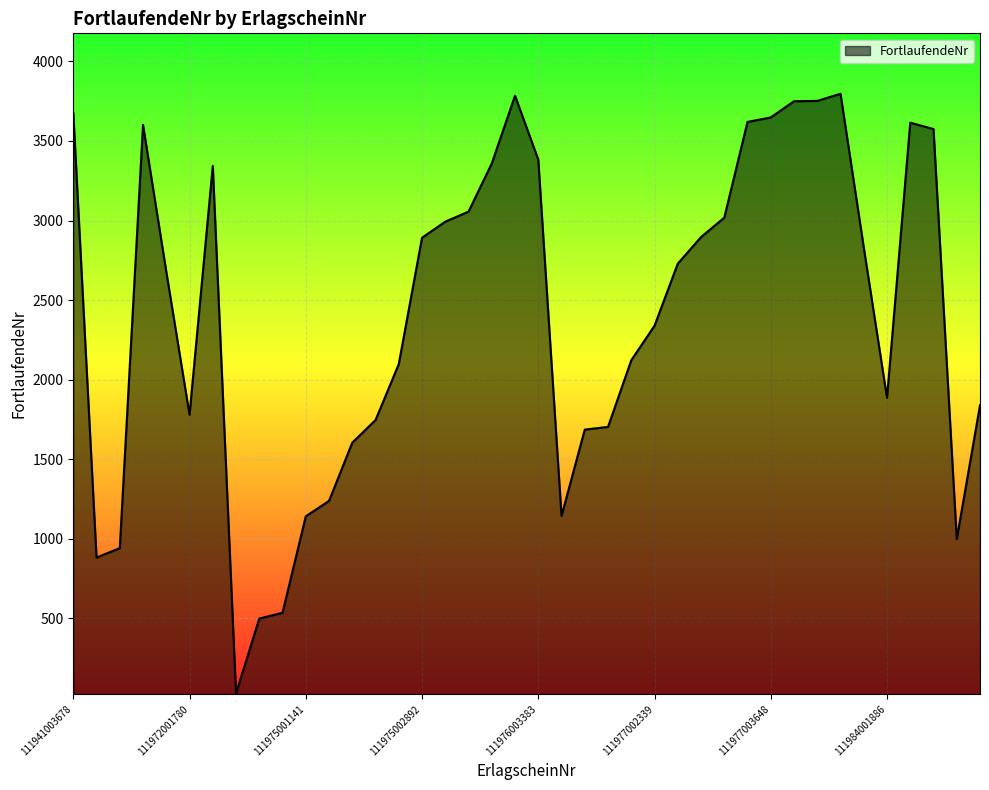

What is the maximum value shown in the chart?

3797